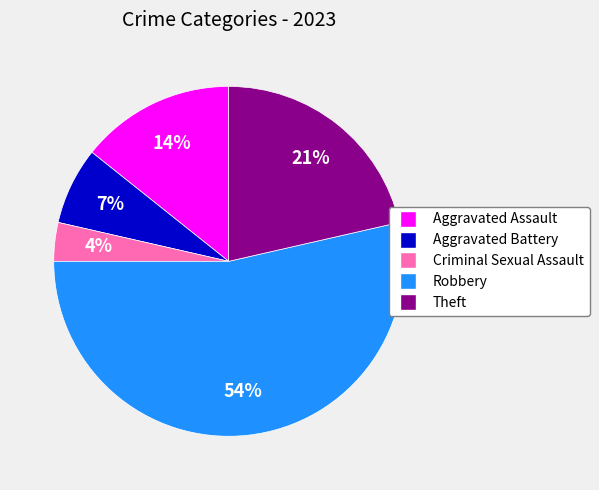

To the nearest percent, what portion does Robbery represent?

54%